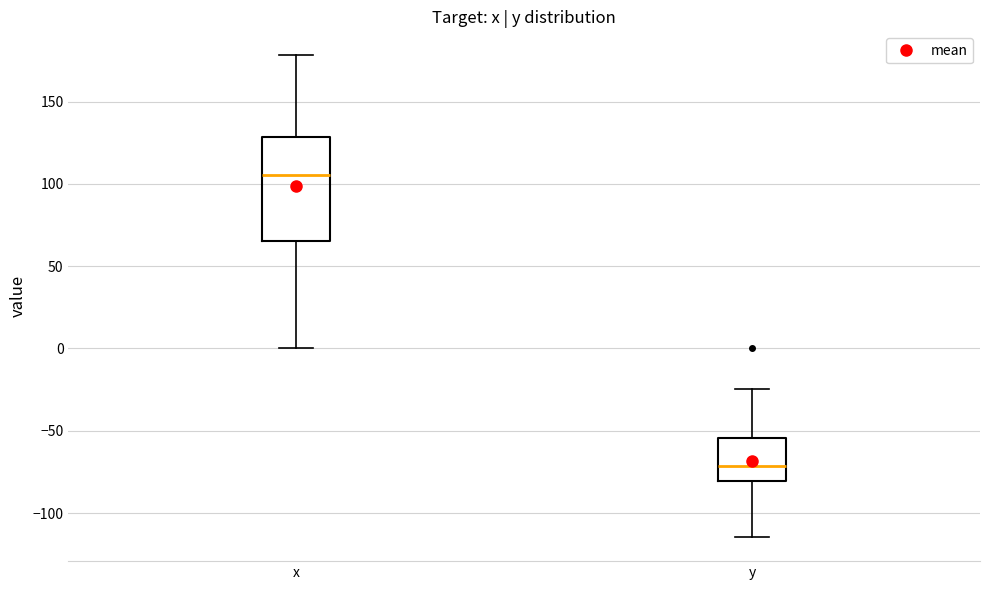

Where does the lower whisker of the box for y end on the y-axis? The values are not printed on the chart, so give them approximately, as read against the axis.

-115